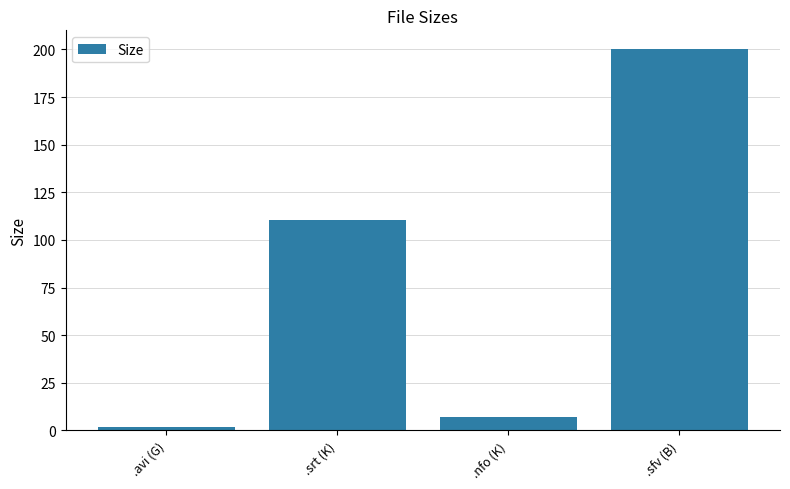

Which label corresponds to the smallest value in the chart?

.avi (G)